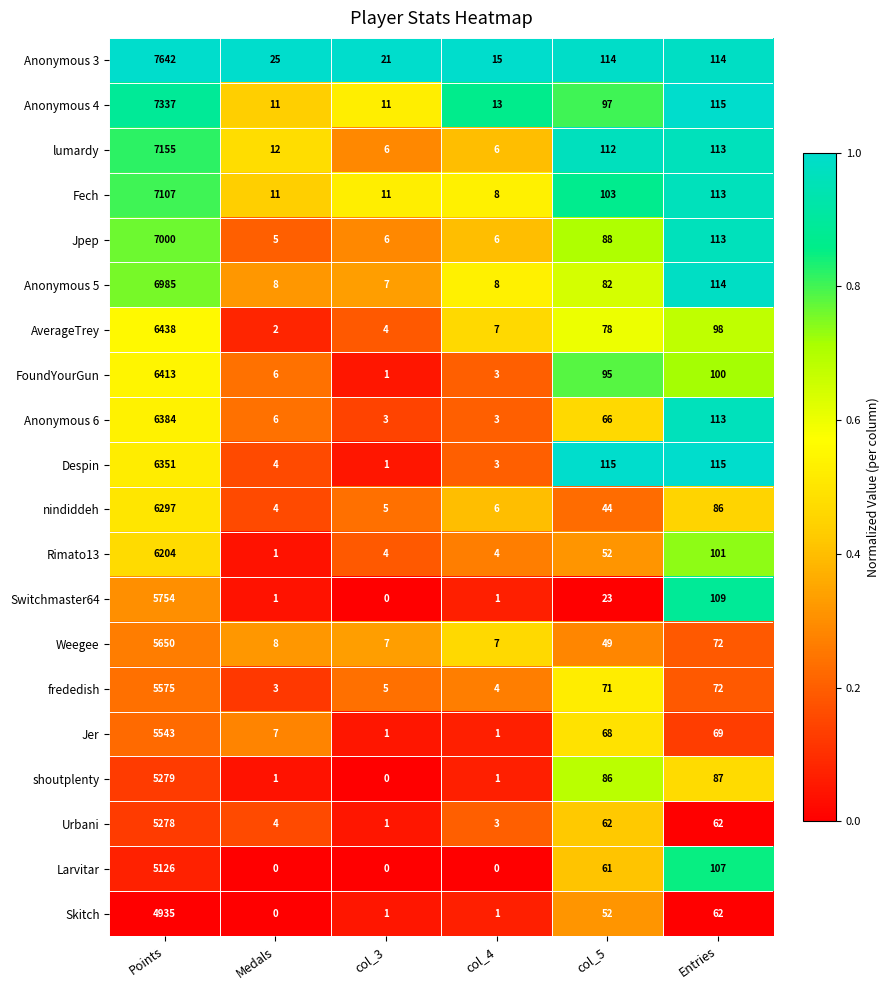

Is it true that Despin equals 3 at col_4?

True